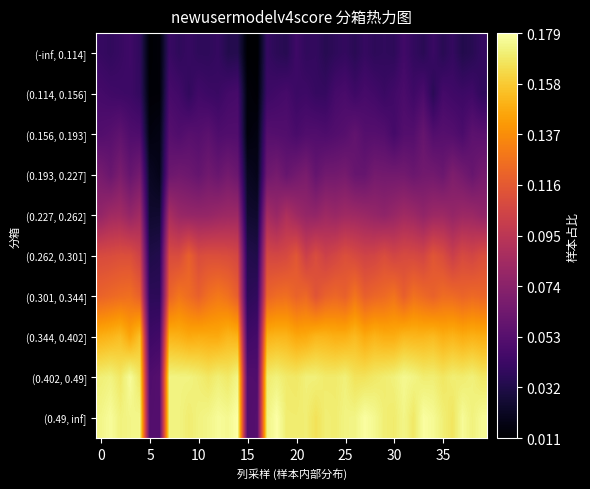

How many distinct data groups are displayed?

10